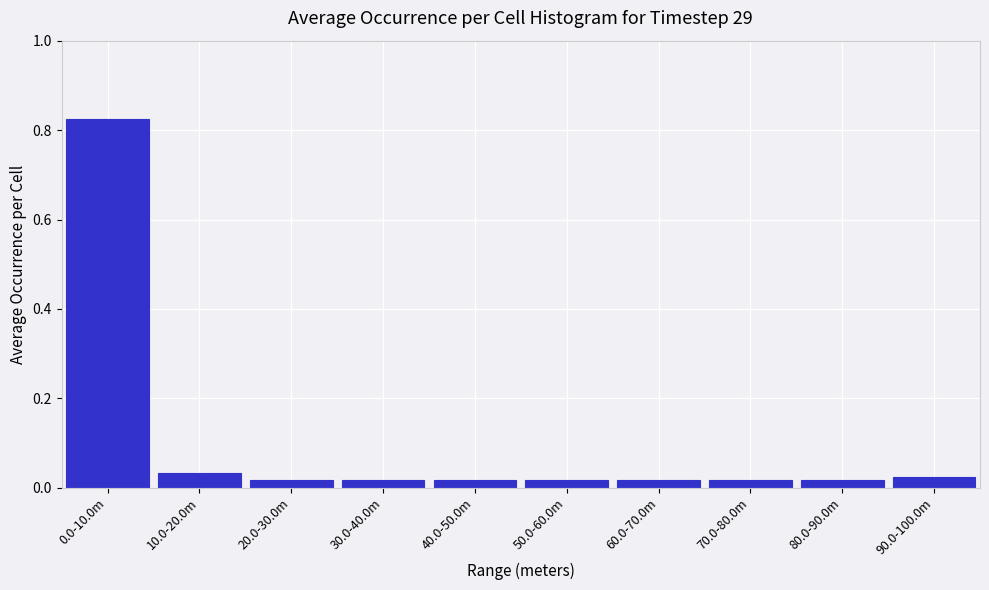

What is the sum of all values?

1.0